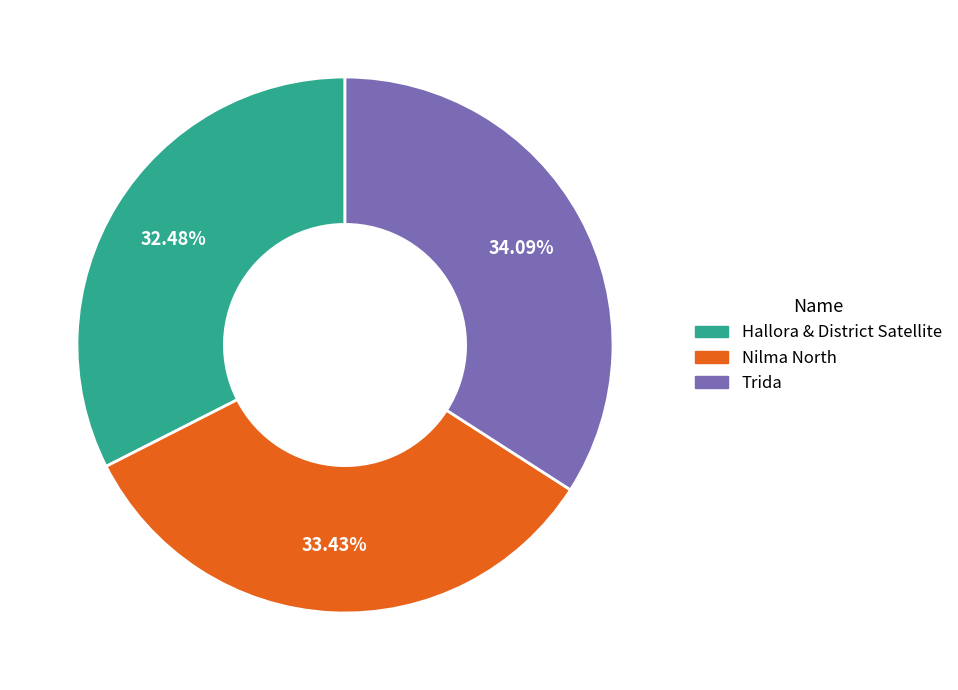

What is the smallest slice in the pie chart?

Hallora & District Satellite